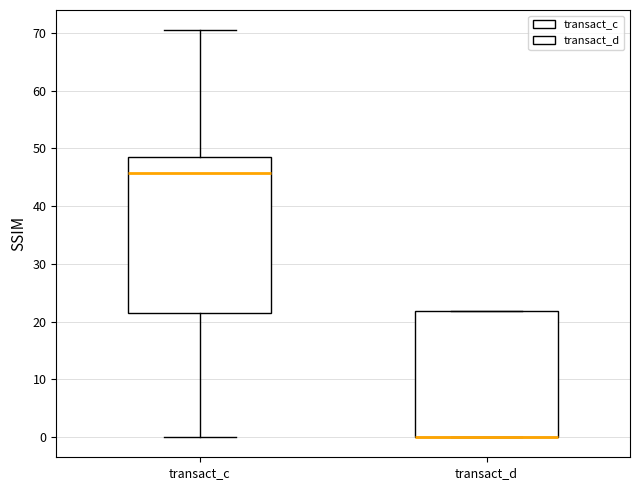

Reading left to right, read every box against the y-axis: the position of its median line, the range the box covers, and the ends of its whiskers. The values are not printed on the chart, so give them approximately, as read against the axis.

transact_c: median 46, box 21 to 49, whiskers 0 to 70
transact_d: median 0 (drawn on the box's lower edge), box 0 to 22, whiskers 0 to 22